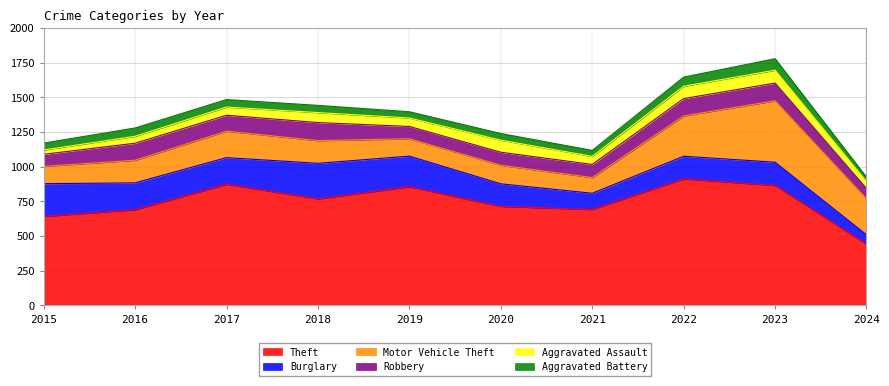

True or false: Robbery and Aggravated Battery intersect in this chart.

False